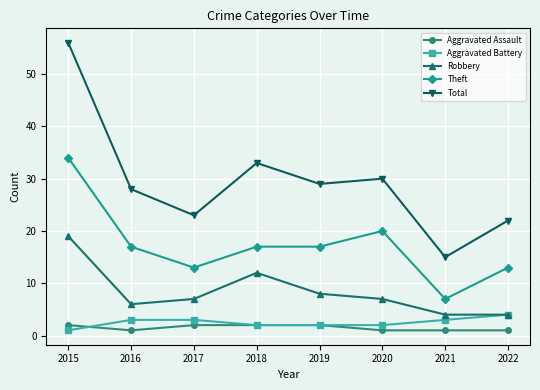

At which category is the sum across all series the highest?

2015